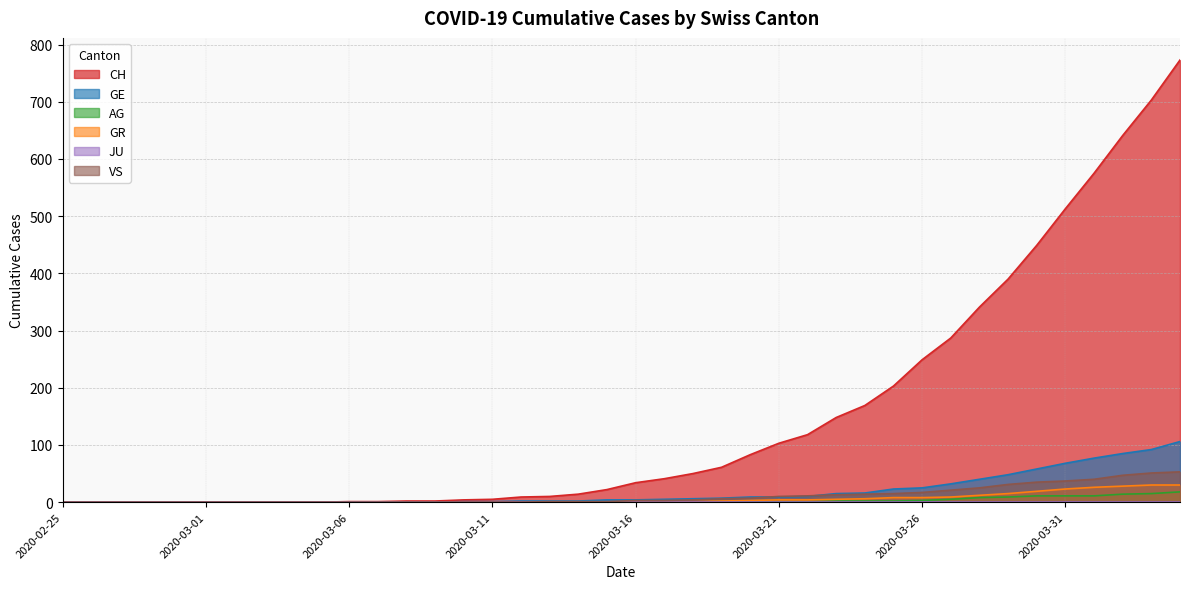

What is the average value of the VS series?

11